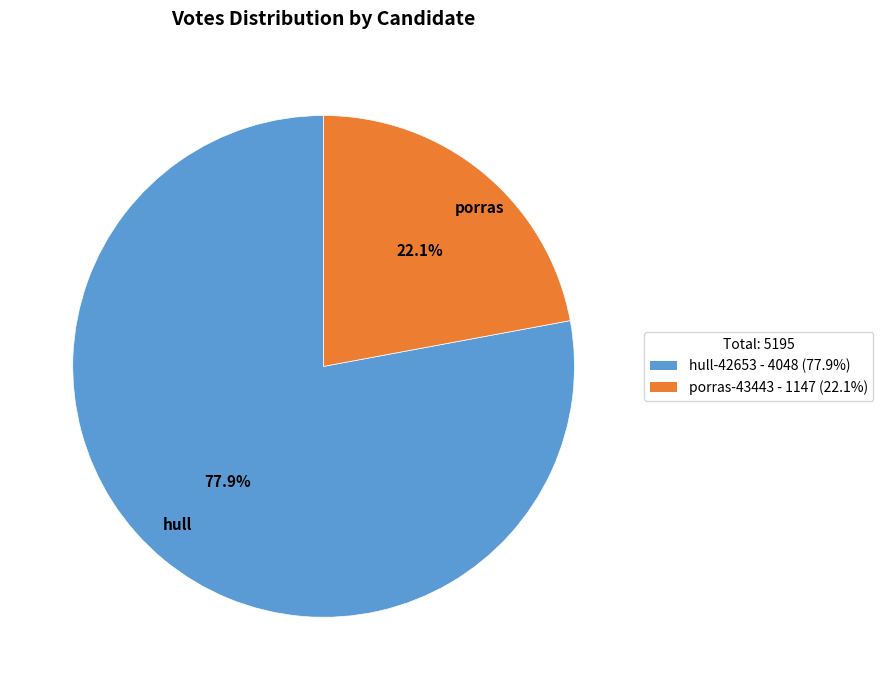

What portion of the pie excludes hull-42653?

22.1%